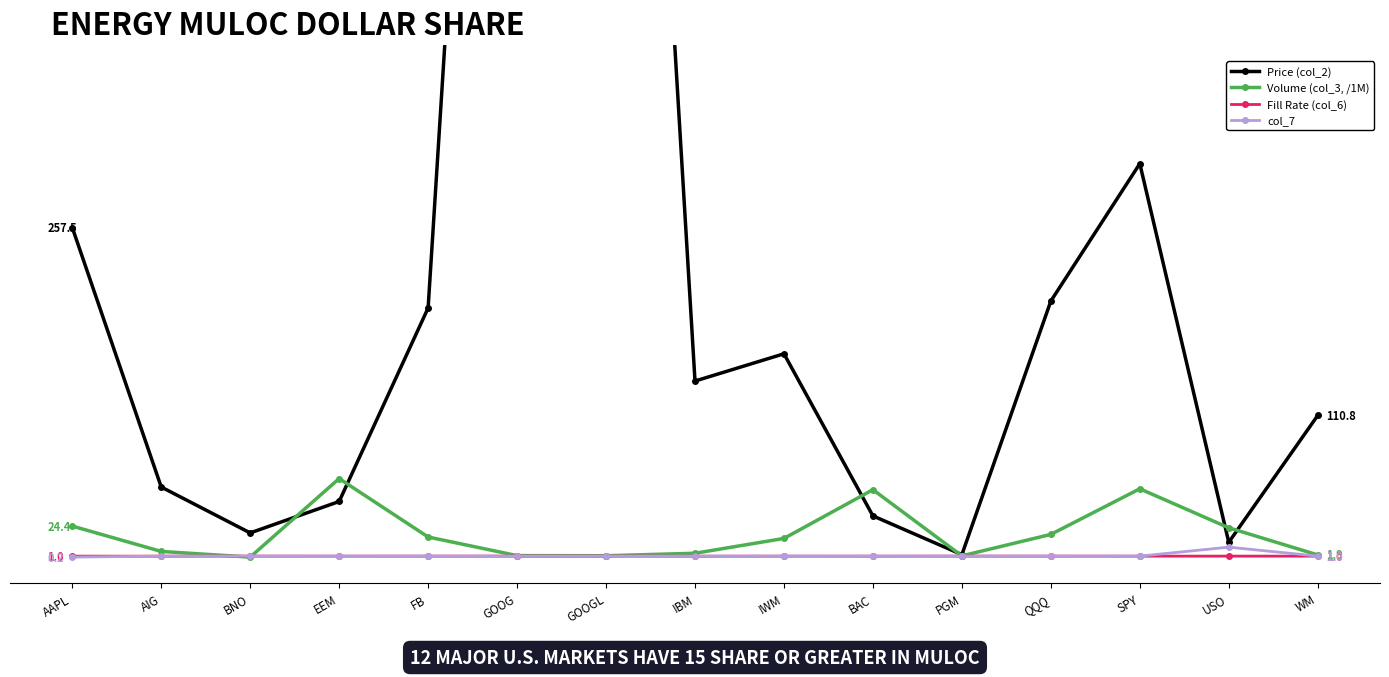

Reading left to right, extract all data points from this chart.

Price (col_2): AAPL=257.5	AIG=54.9	BNO=19.1	EEM=43.6	FB=194.7	GOOG=1291.4	GOOGL=1289.6	IBM=137.7	IWM=158.9	BAC=32.4	PGM=2.2	QQQ=200.1	SPY=307.4	USO=11.8	WM=110.8
Volume (col_3, /1M): AAPL=24.4	AIG=4.7	BNO=0.2	EEM=61.5	FB=15.9	GOOG=1.4	GOOGL=1.3	IBM=3.2	IWM=14.8	BAC=52.8	PGM=1.2	QQQ=18.0	SPY=53.6	USO=23.1	WM=1.9
Fill Rate (col_6): AAPL=1.0	AIG=0.9	BNO=1.0	EEM=1.0	FB=1.0	GOOG=1.0	GOOGL=1.0	IBM=0.9	IWM=1.0	BAC=1.0	PGM=1.0	QQQ=1.0	SPY=1.0	USO=1.0	WM=1.0
col_7: AAPL=0.2	AIG=1.0	BNO=1.0	EEM=1.0	FB=1.0	GOOG=1.0	GOOGL=1.0	IBM=1.0	IWM=1.0	BAC=1.0	PGM=1.0	QQQ=1.0	SPY=1.0	USO=8.0	WM=1.0